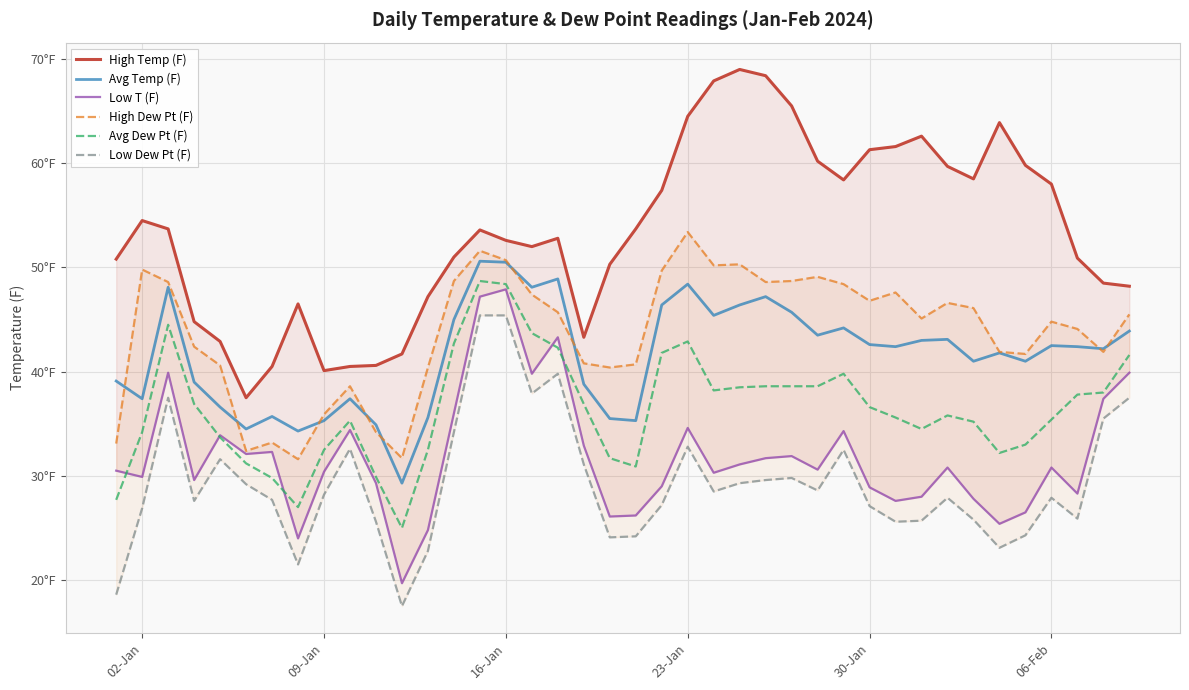

True or false: Low Dew Pt (F) and Low T (F) cross at least once.

False